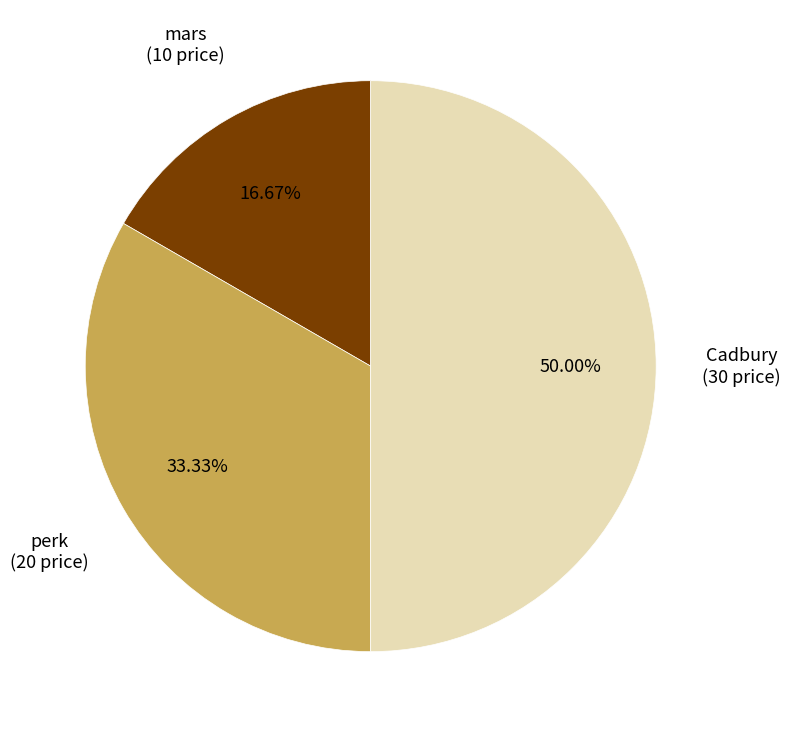

Approximately how many times larger is the value at mars compared to perk?

0.5